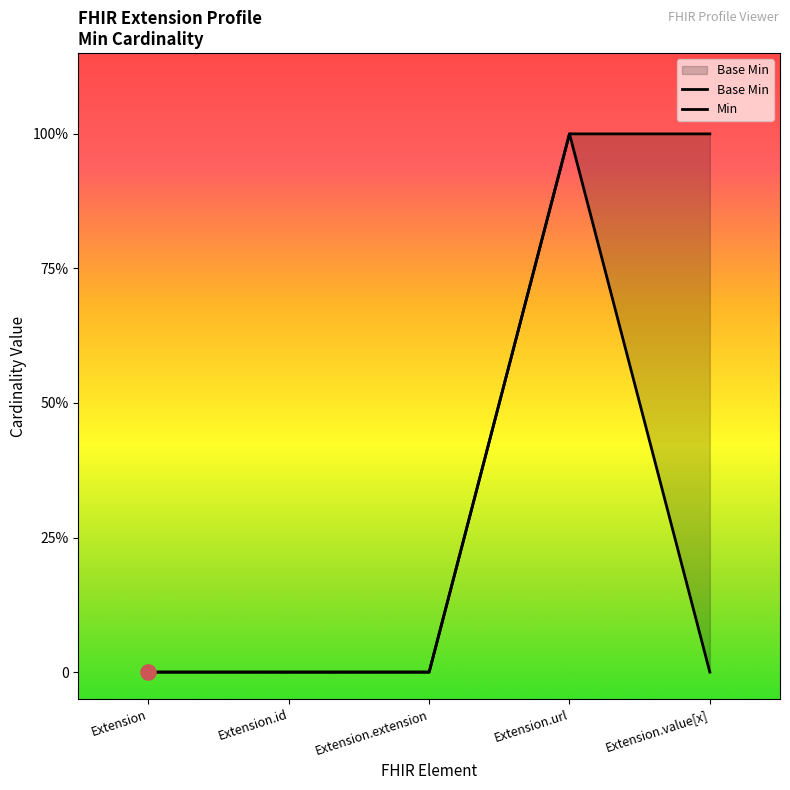

Is the value of Min at Extension greater than the value of Base Min at Extension?

No